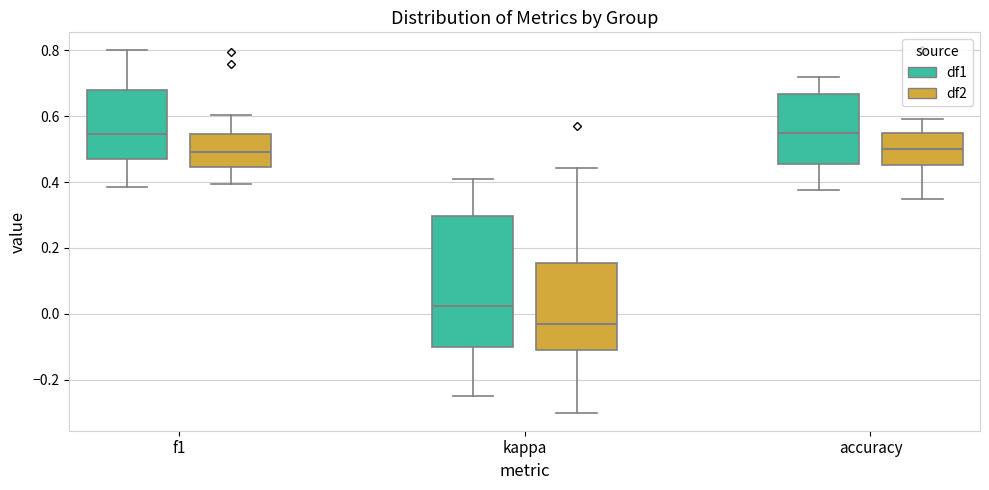

Where does the upper whisker of the box for kappa (df2) end on the y-axis? The values are not printed on the chart, so give them approximately, as read against the axis.

0.44